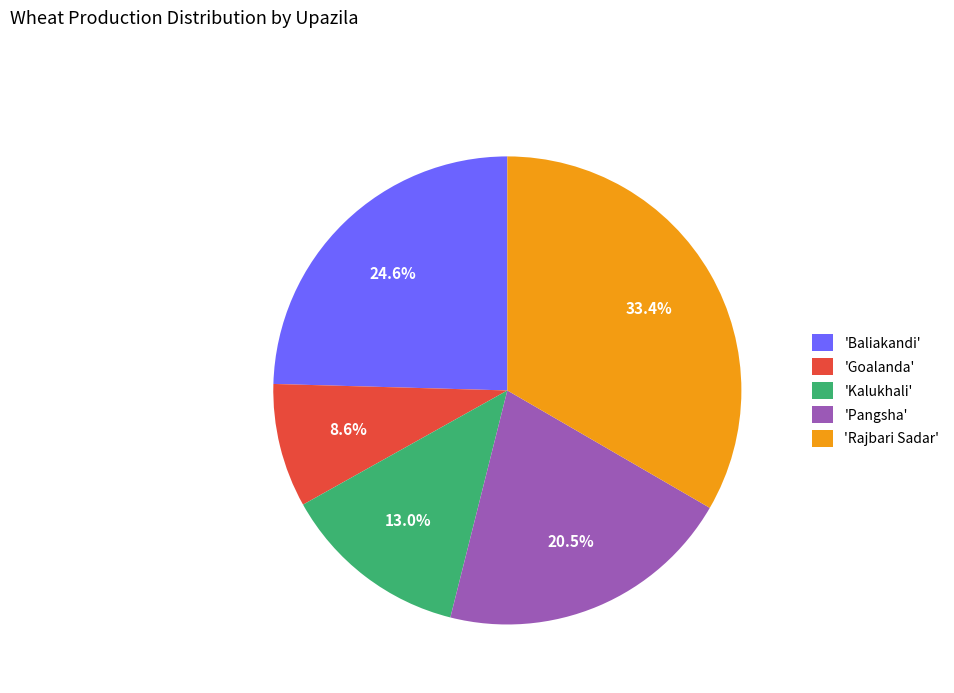

Is 'Rajbari Sadar' the majority of the pie?

No